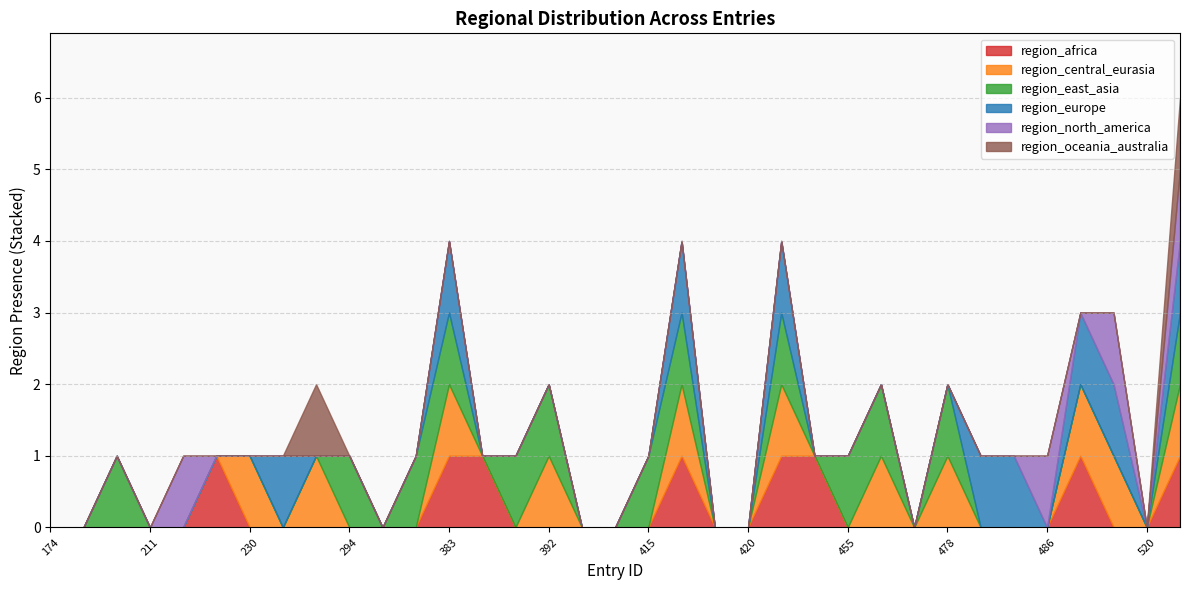

True or false: region_north_america has more than 0 points higher than both neighbors.

True